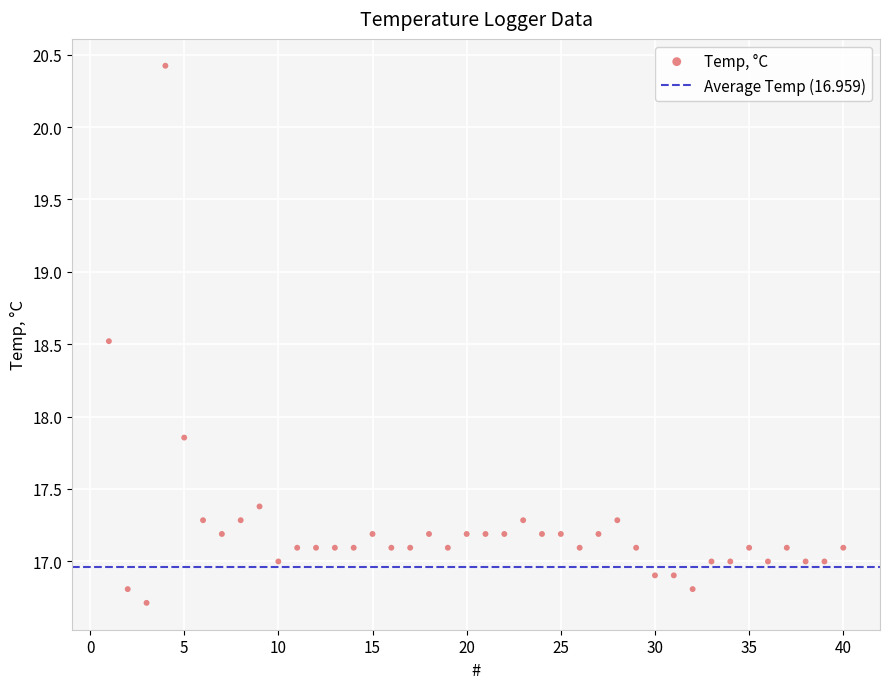

What is the range of X values (max minus min)?

39.0